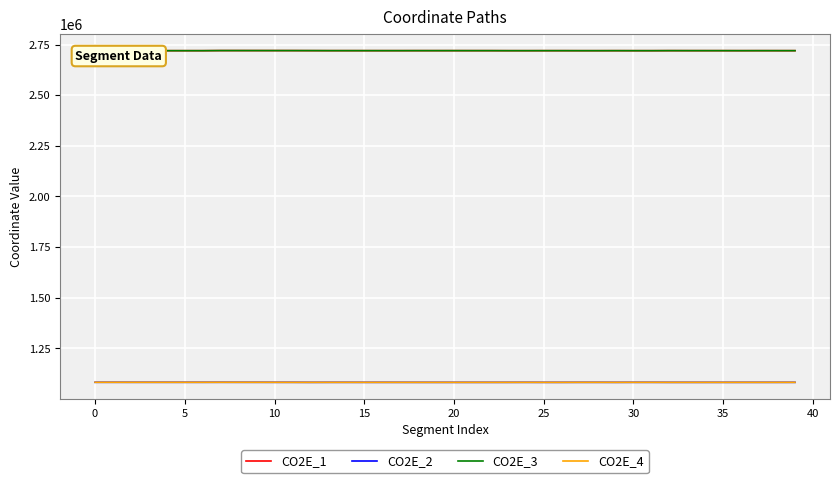

How many data points in CO2E_3 are less than 2720007?

20